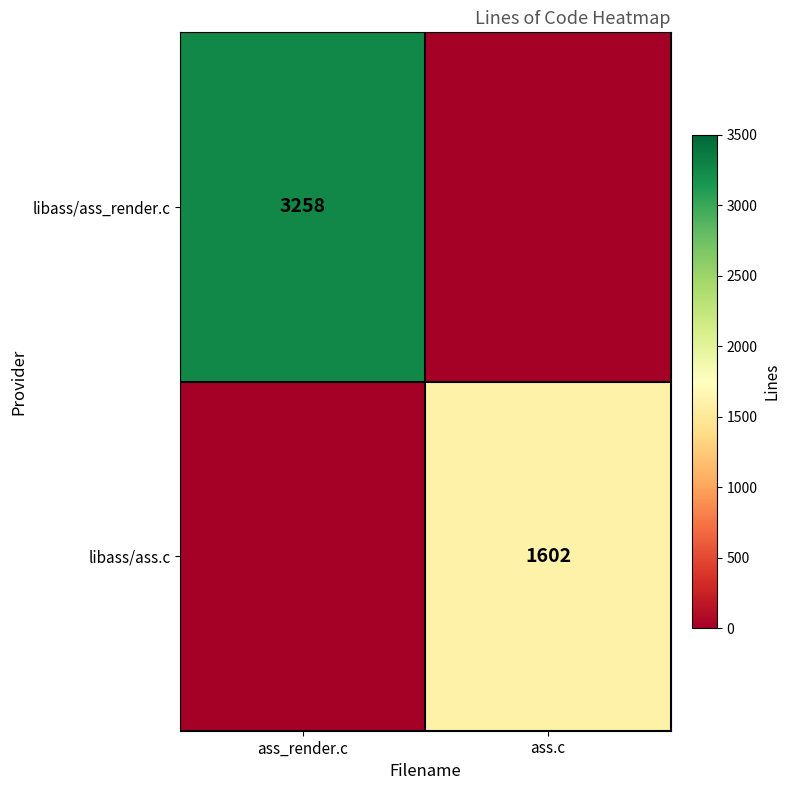

The value of libass/ass_render.c at ass_render.c is 4575. True or false?

False